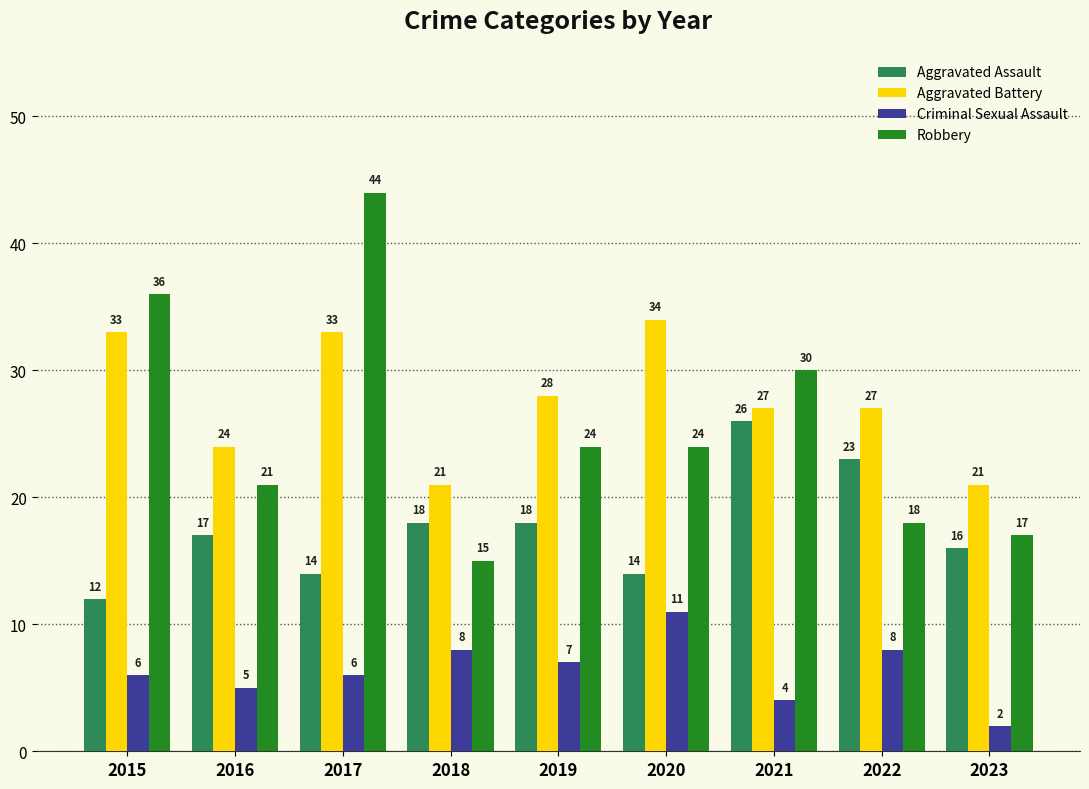

What are all the series names shown in the legend?

Aggravated Assault, Aggravated Battery, Criminal Sexual Assault, Robbery